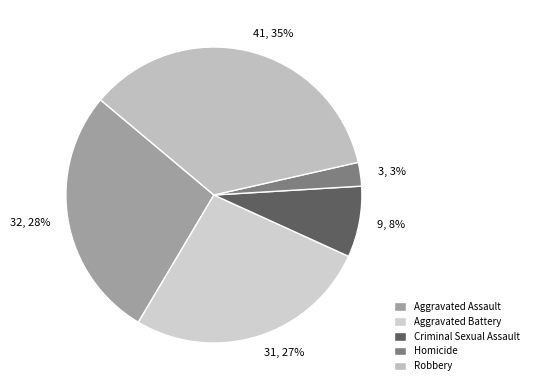

What portion of the pie excludes Robbery?

64.7%